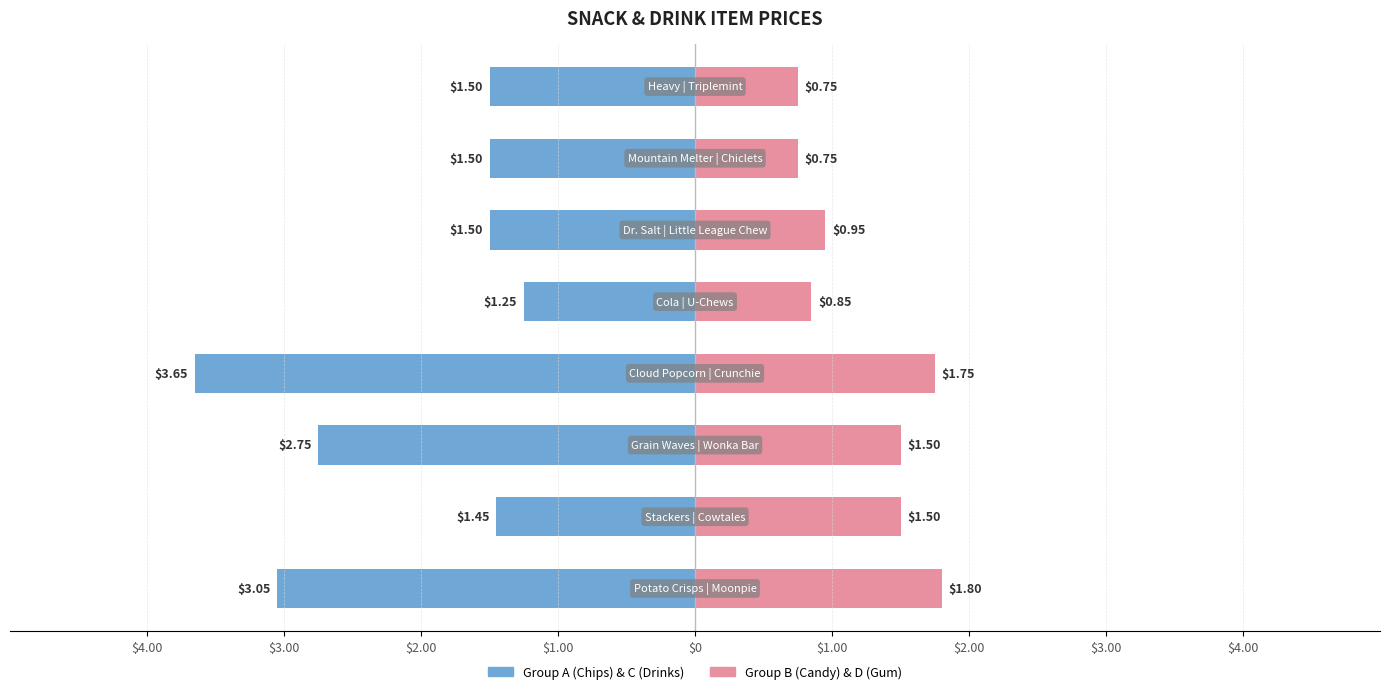

What is the value of the Group B & D bar at the 5th from the left?

0.8